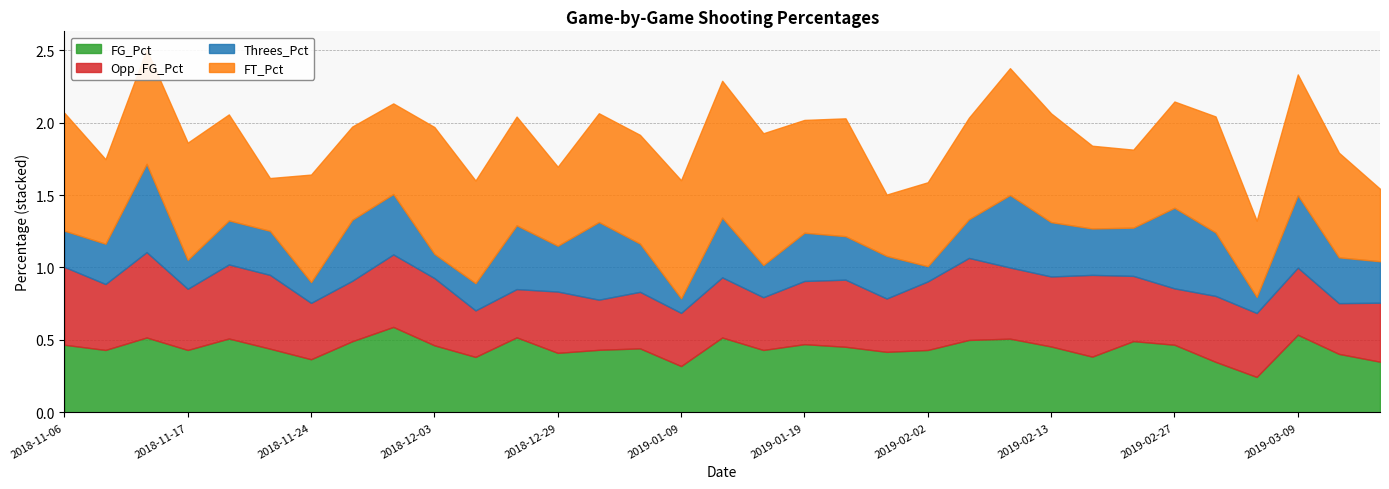

In Opp_FG_Pct, how many points are lower than both neighbors (excluding endpoints)?

12